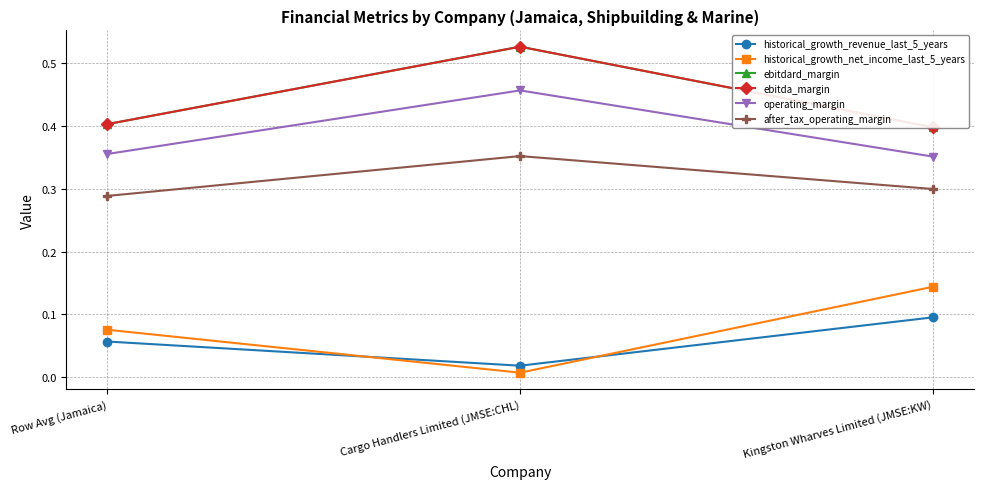

What is the value of the after_tax_operating_margin point at the 3rd from the left?

0.3